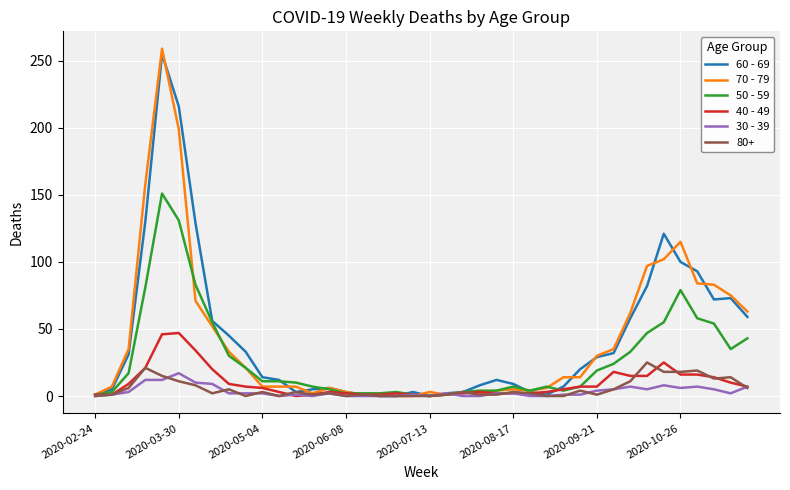

Which series has the widest spread of values?

70 - 79